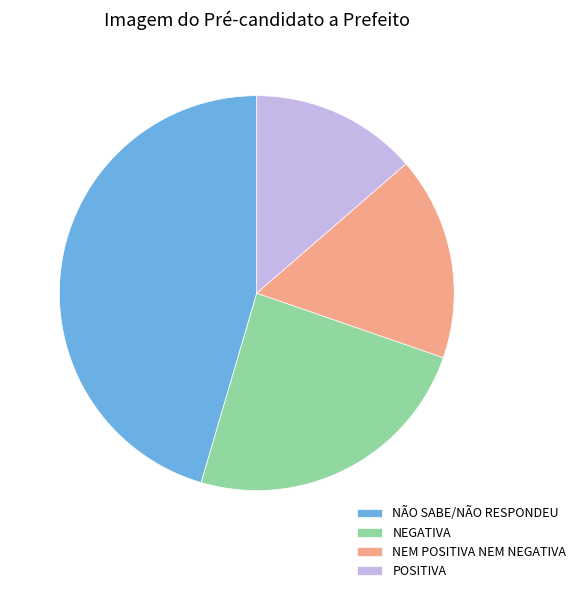

Which slice is the largest?

NÃO SABE/NÃO RESPONDEU